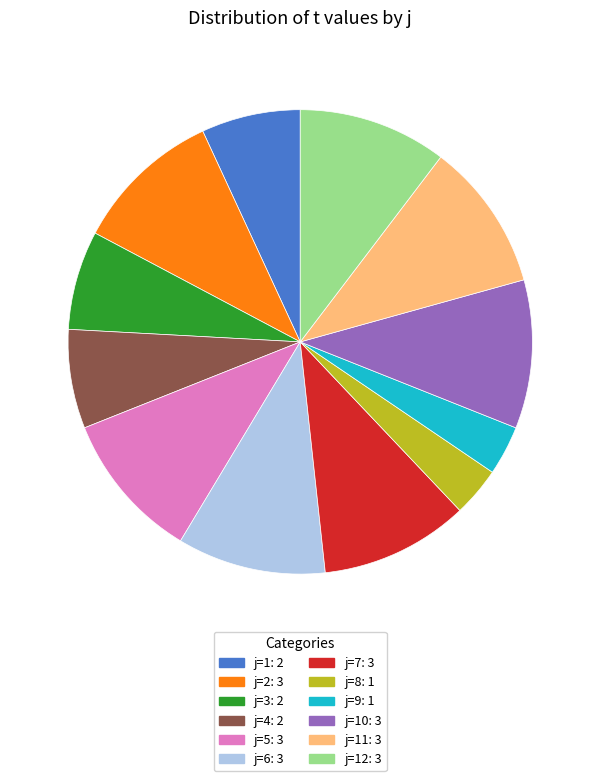

Does any single category account for the majority?

No